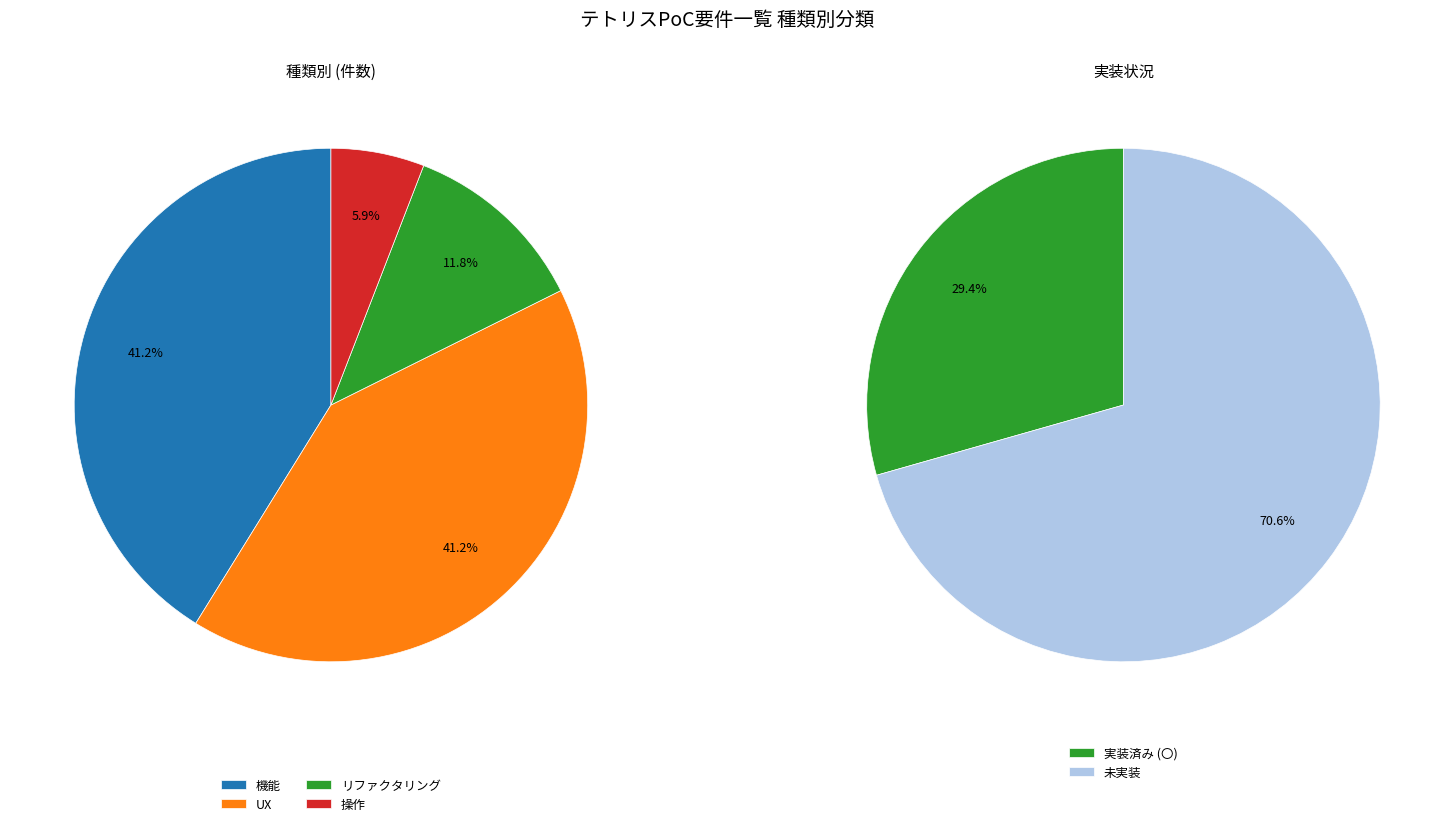

Count the number of slices in the pie.

4